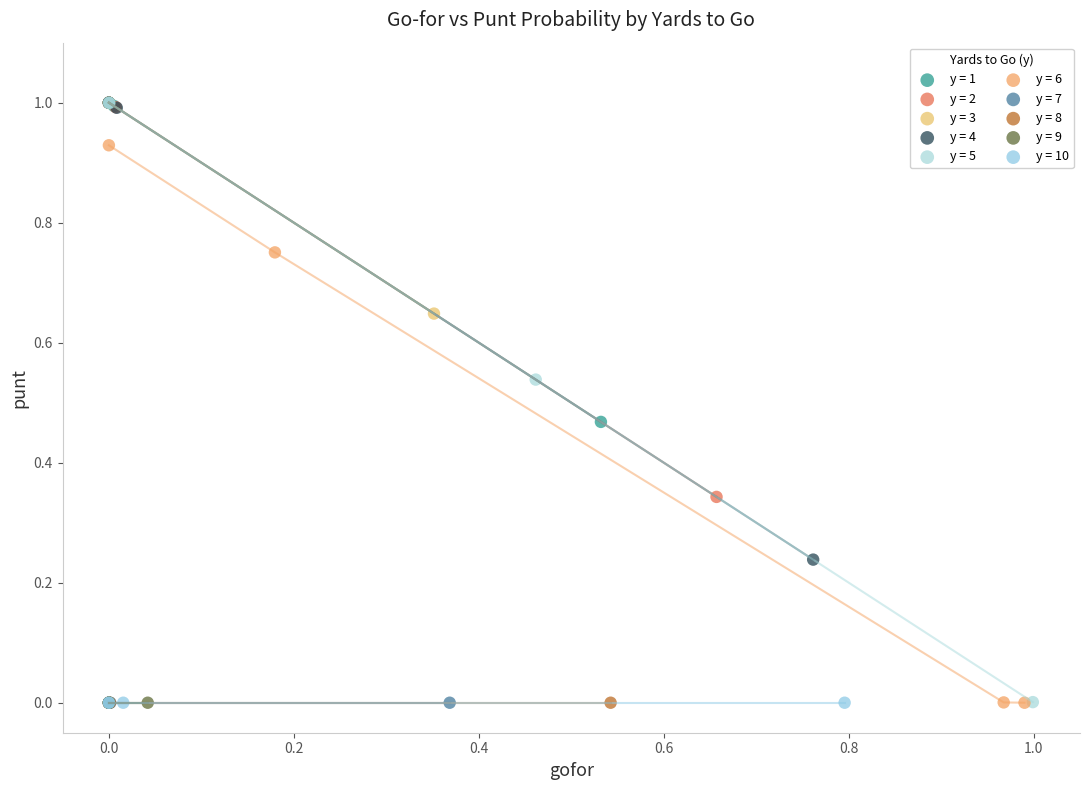

What are all the series names shown in the legend?

y = 1, y = 2, y = 3, y = 4, y = 5, y = 6, y = 7, y = 8, y = 9, y = 10